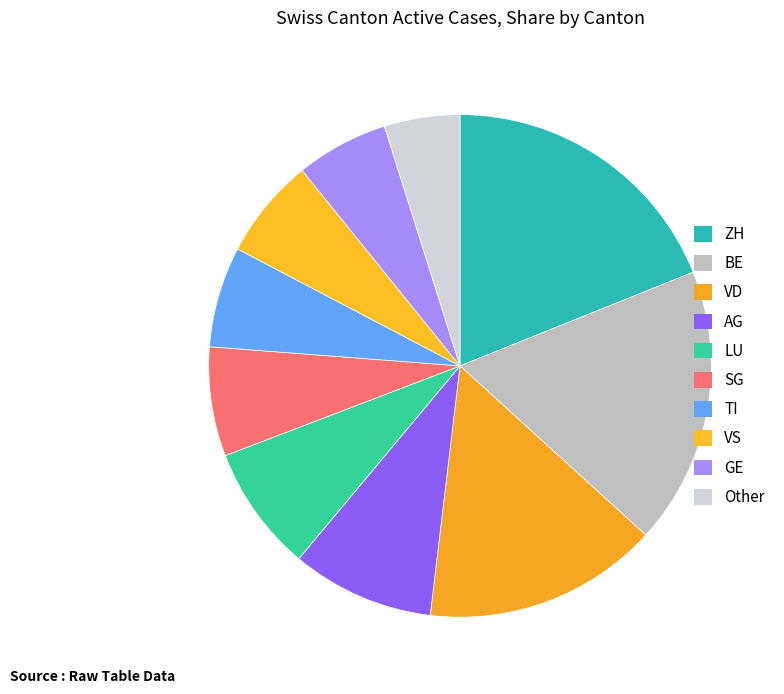

Combined, do SG and LU account for over 50%?

No